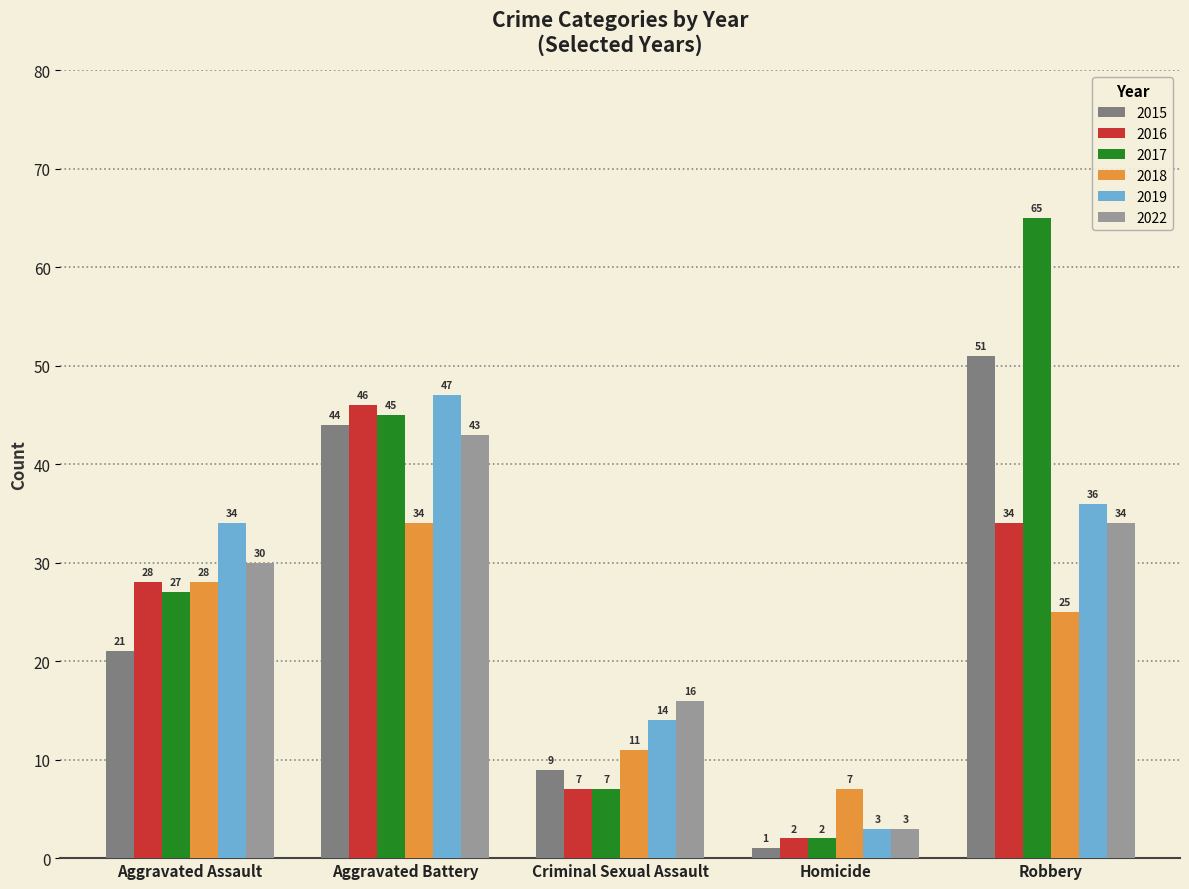

What is the difference between the maximum and second lowest values in the 2019 series?

33